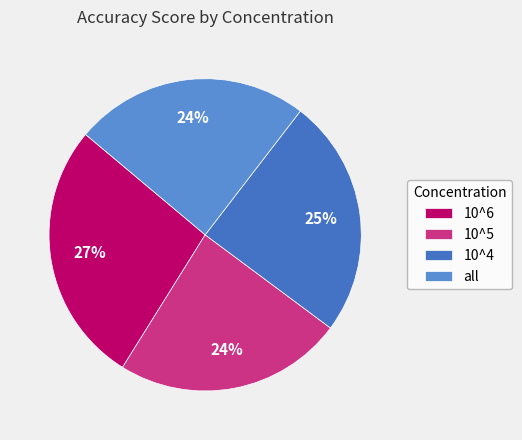

What is the largest slice in the pie chart?

10^6